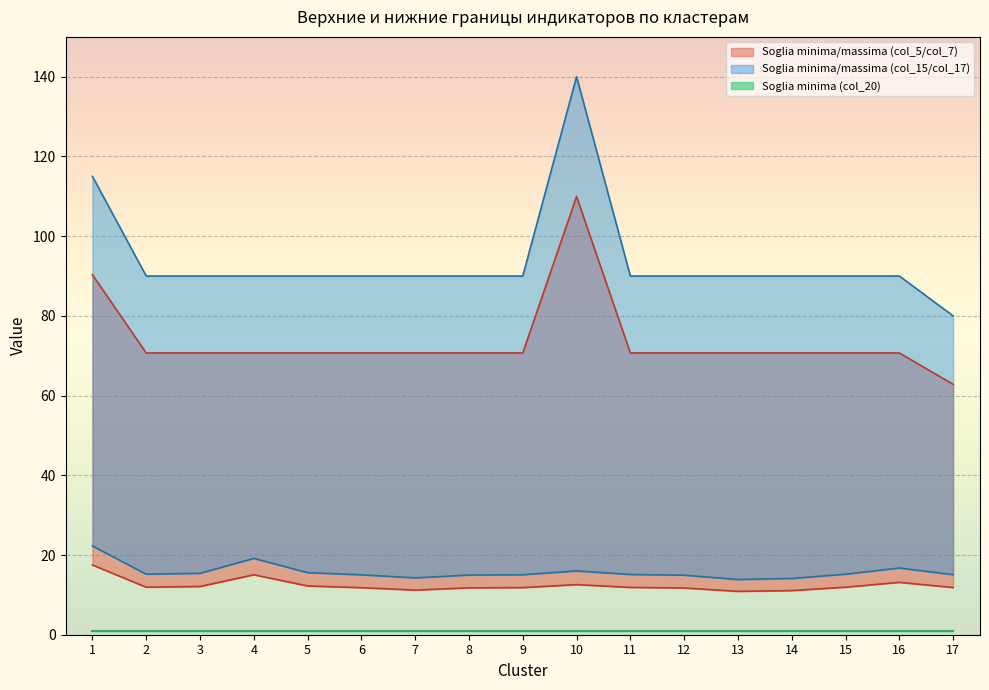

True or false: Soglia minima (col_15) and Soglia massima (col_7) cross at least once.

False